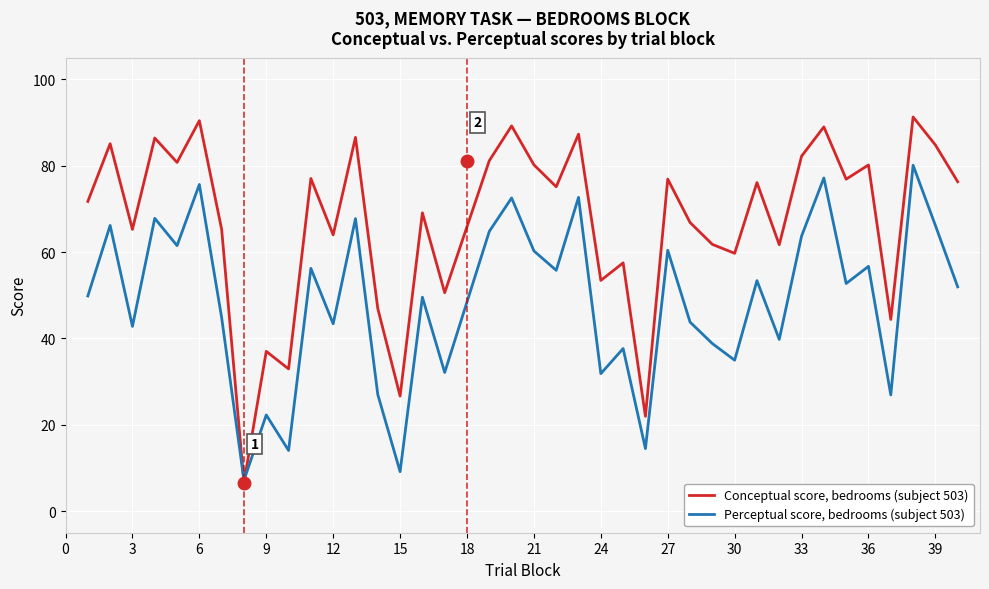

List the series in order of their overall mean, highest first.

Conceptual score, bedrooms (subject 503), Perceptual score, bedrooms (subject 503)